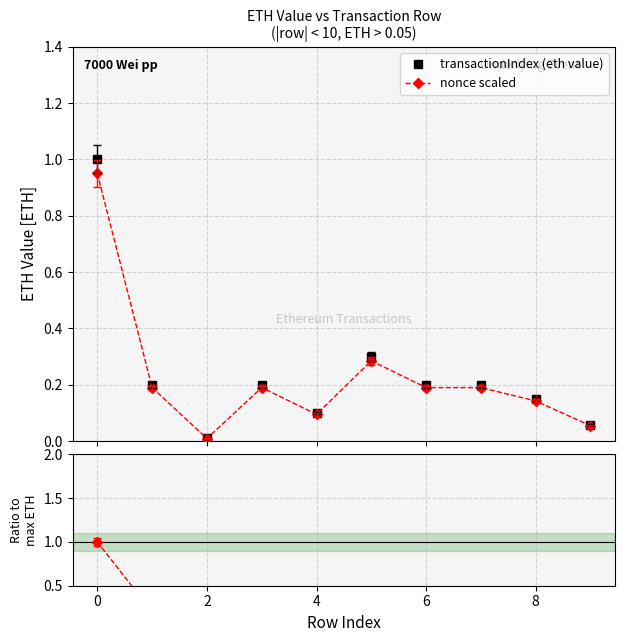

What is the highest value of the transactionIndex (eth value) series?

1.0